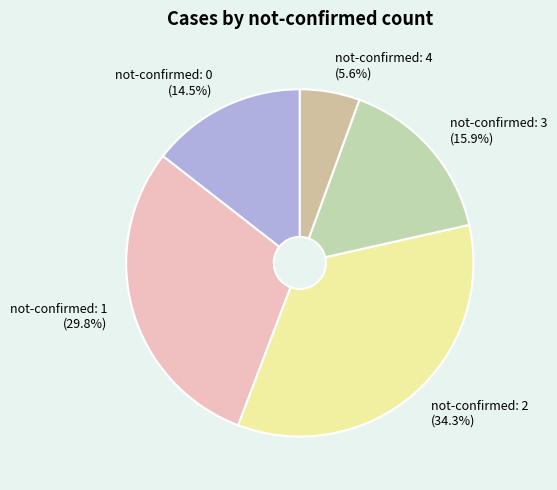

Is there any slice that represents more than half of the pie?

No